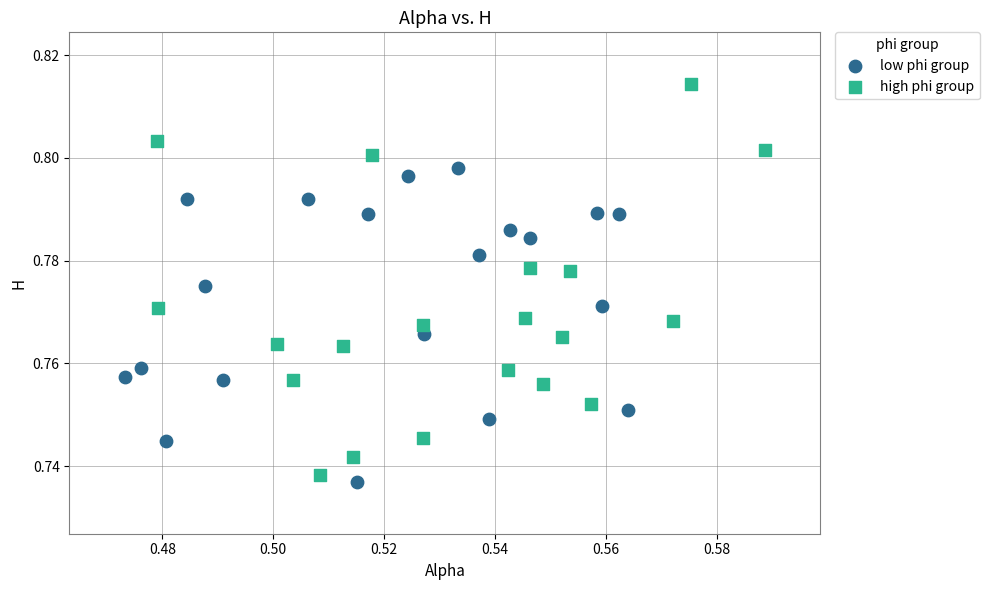

Which series has the widest spread of Y values?

high phi group